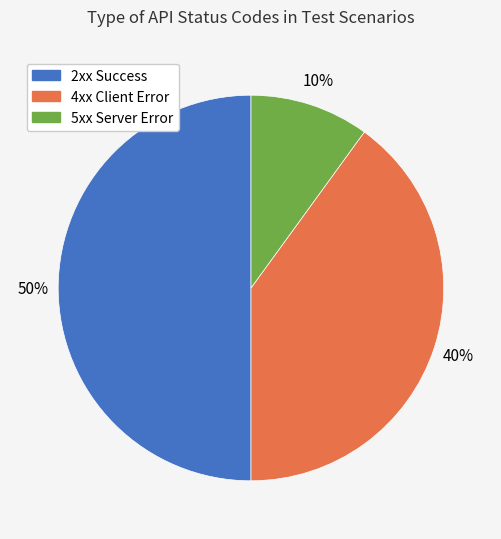

To the nearest percent, what is the average slice percentage?

33%